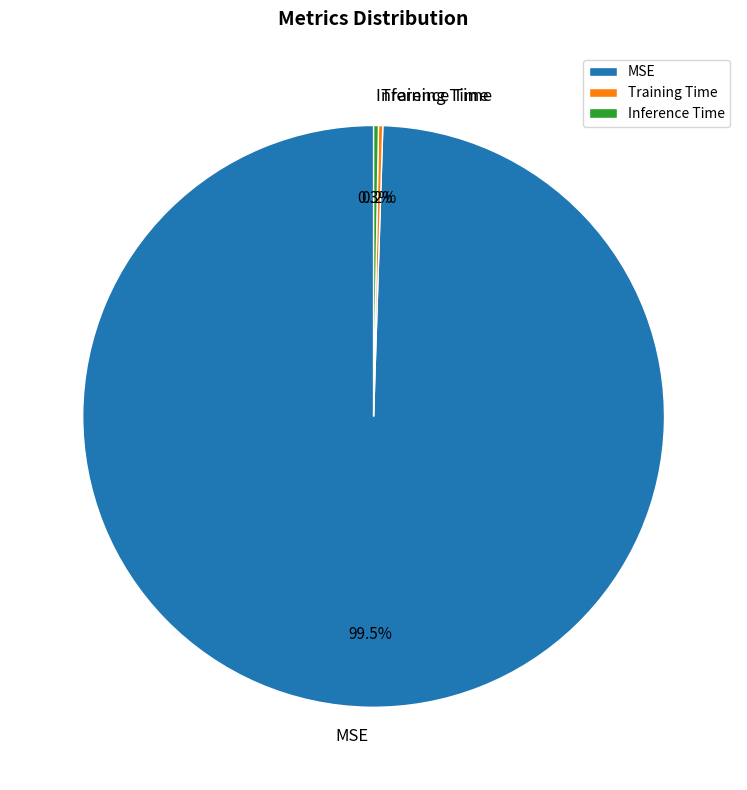

Which slice is the largest?

MSE